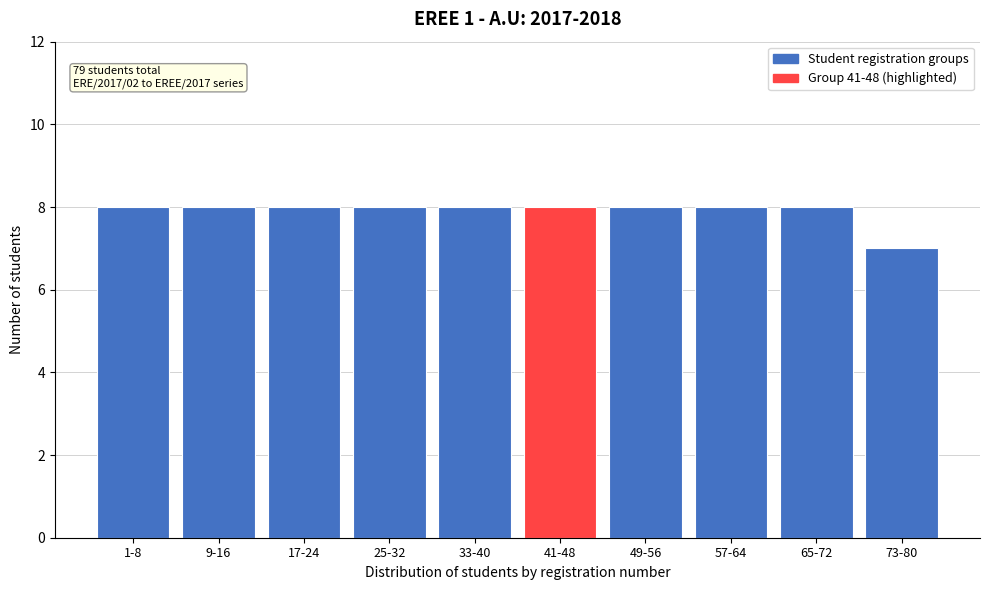

Reading right to left, what are all the values shown in this chart?

73-80=7	65-72=8	57-64=8	49-56=8	41-48=8	33-40=8	25-32=8	17-24=8	9-16=8	1-8=8